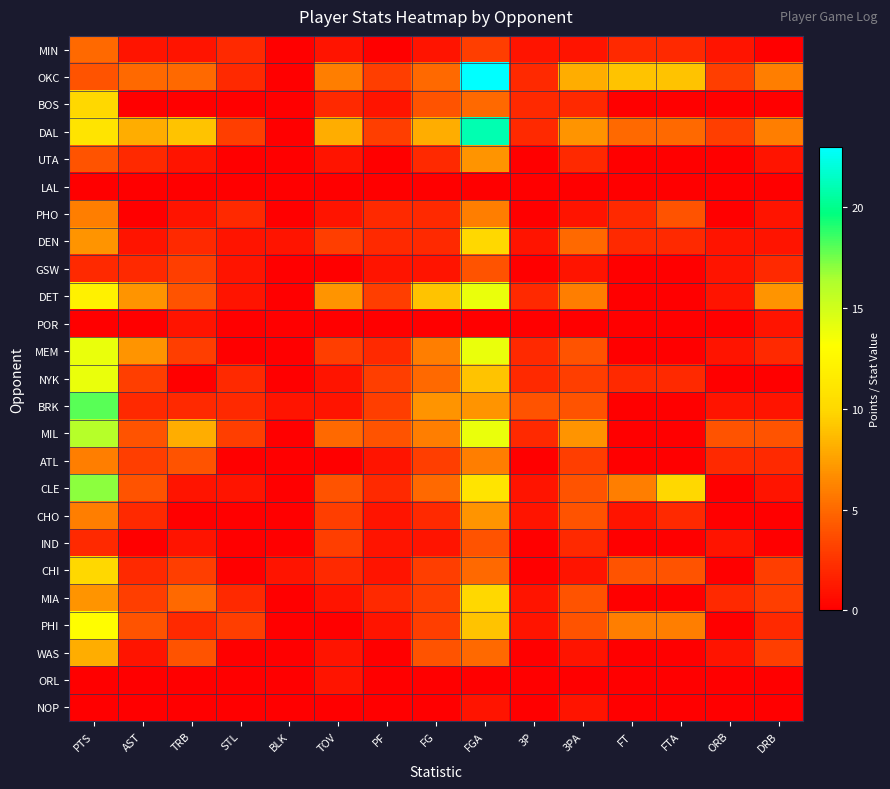

Between PTS and TOV, which series saw the biggest shift?

BRK